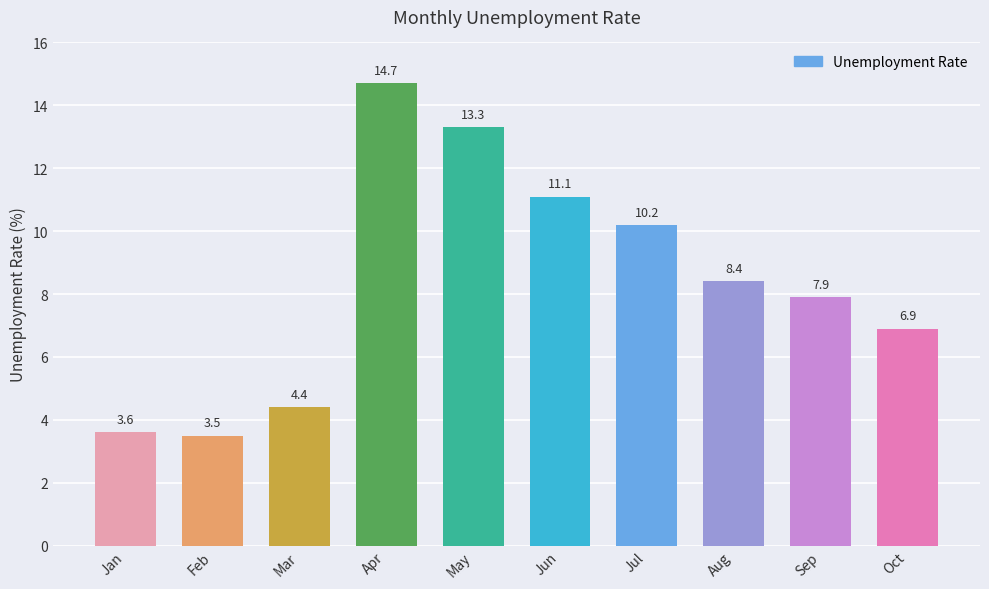

Where does the data first go above 8?

Apr